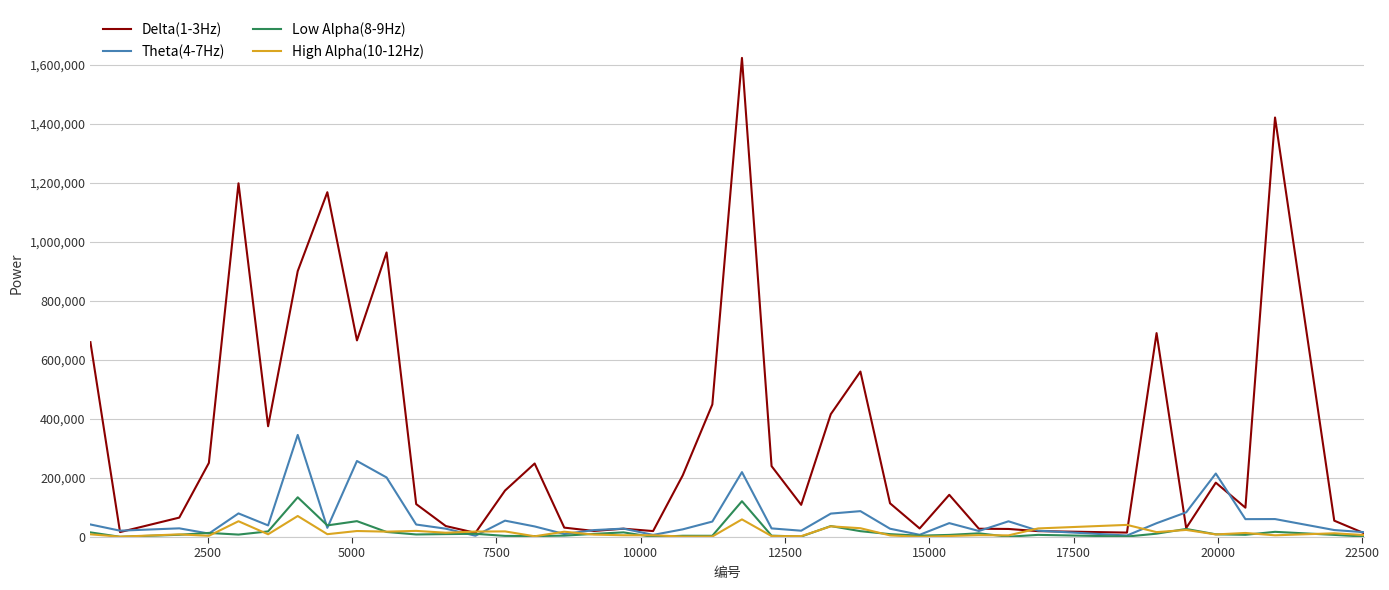

What is the maximum value shown in the chart?

1623733